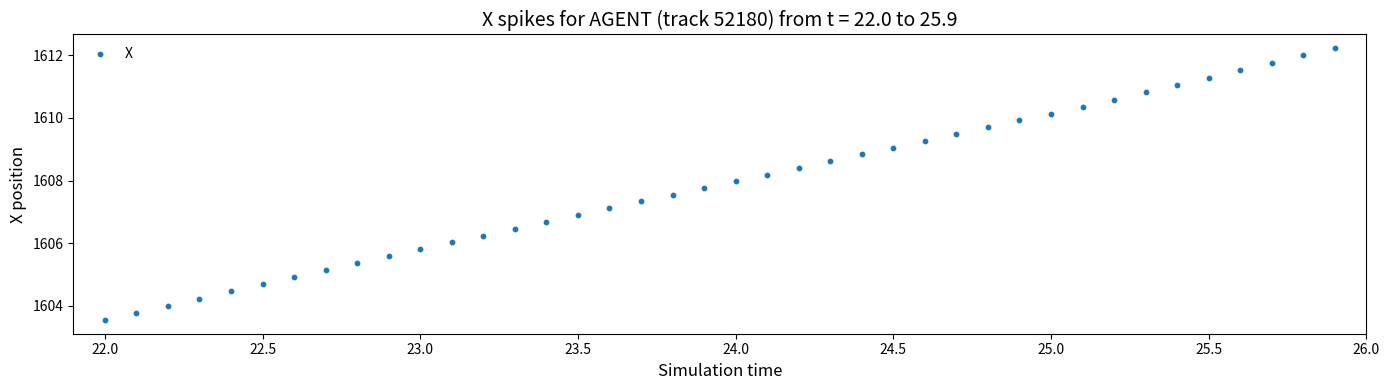

What is the range of Y values (max minus min)?

8.7